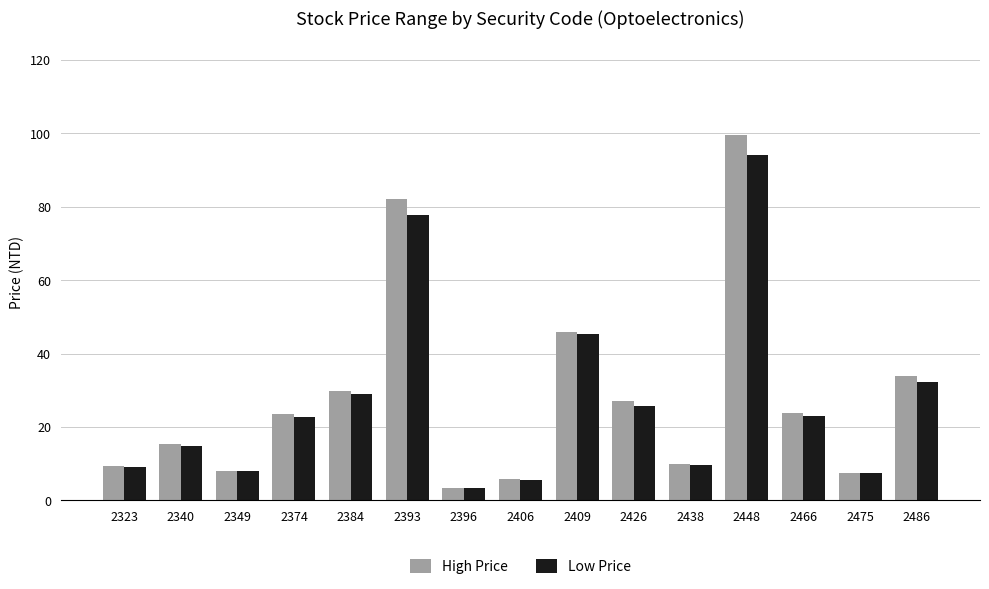

List the series in order of their peak value, highest first.

High Price, Low Price